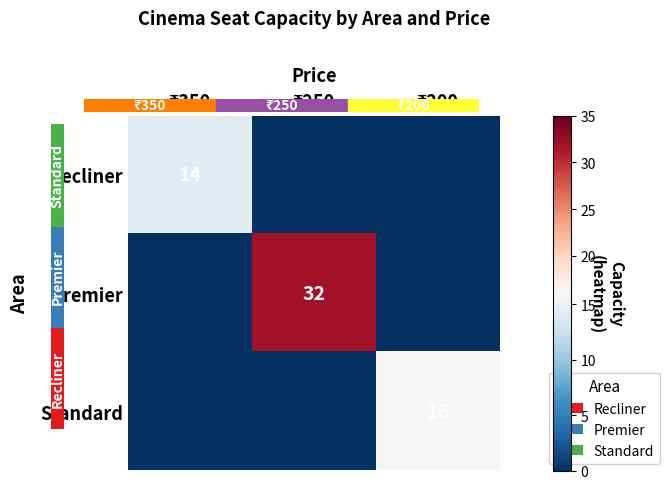

At how many categories does at least one series exceed 24?

1